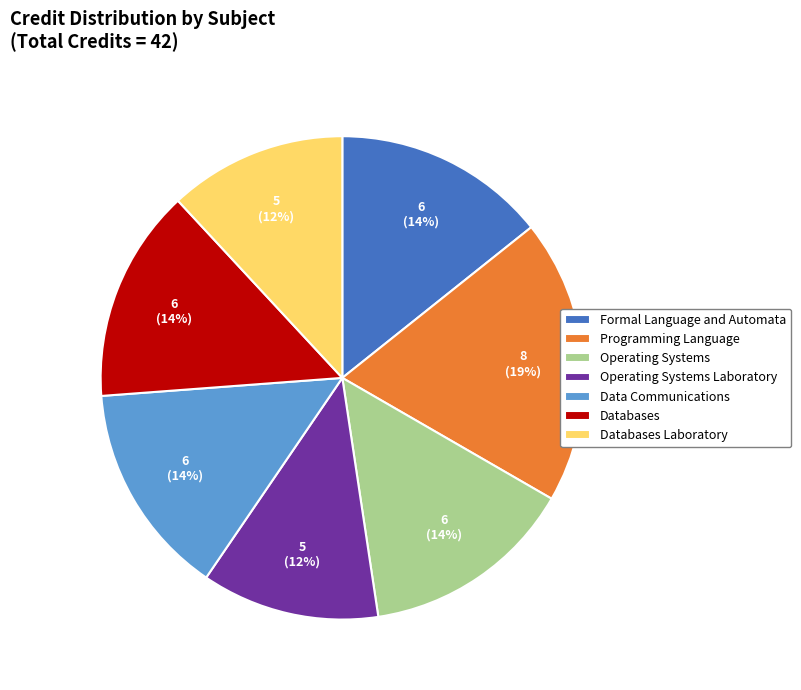

Which has a higher value, Databases or Operating Systems Laboratory?

Databases